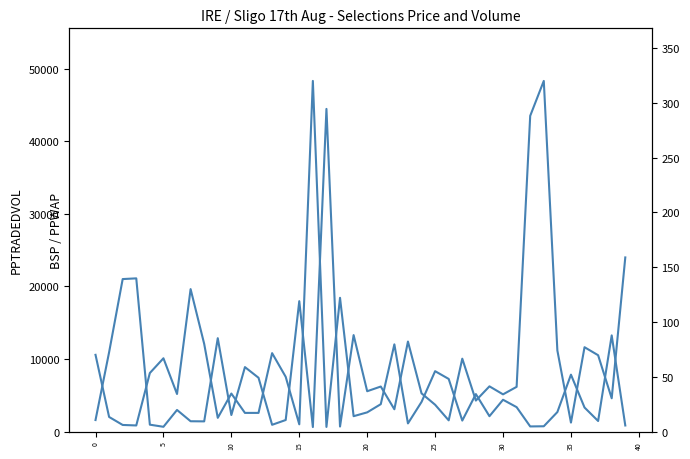

What are all the series names shown in the legend?

PPTRADEDVOL, BSP